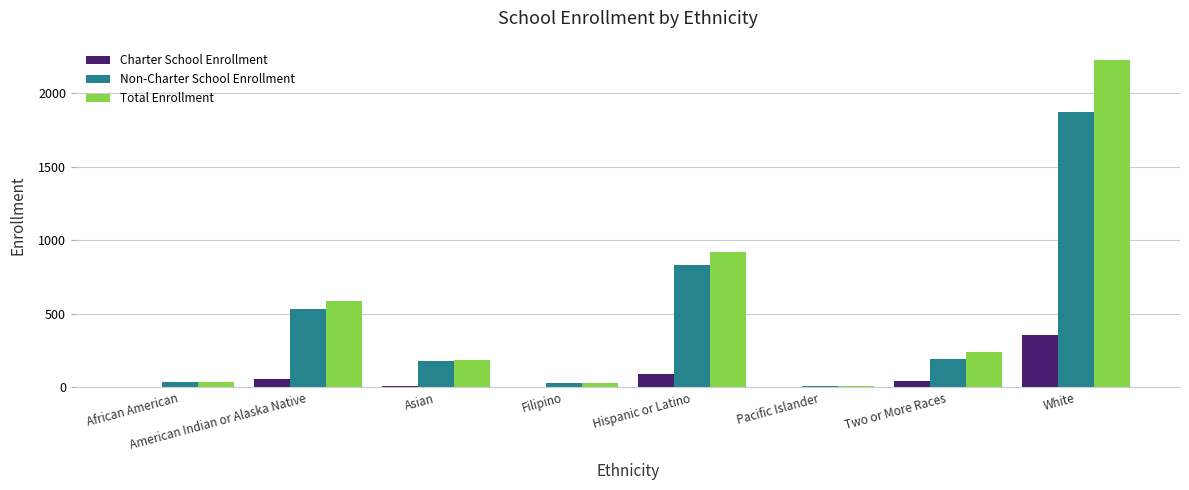

How many groups of bars are there?

8